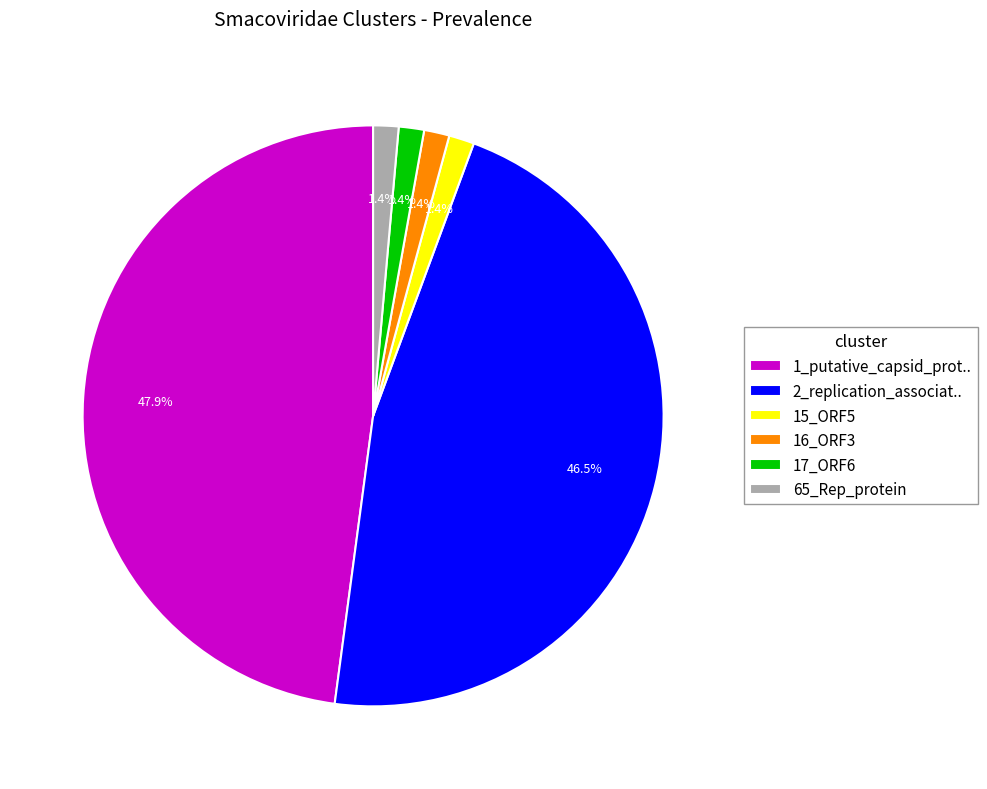

Which has a higher value, 1_putative_capsid_prot.. or 16_ORF3?

1_putative_capsid_prot..